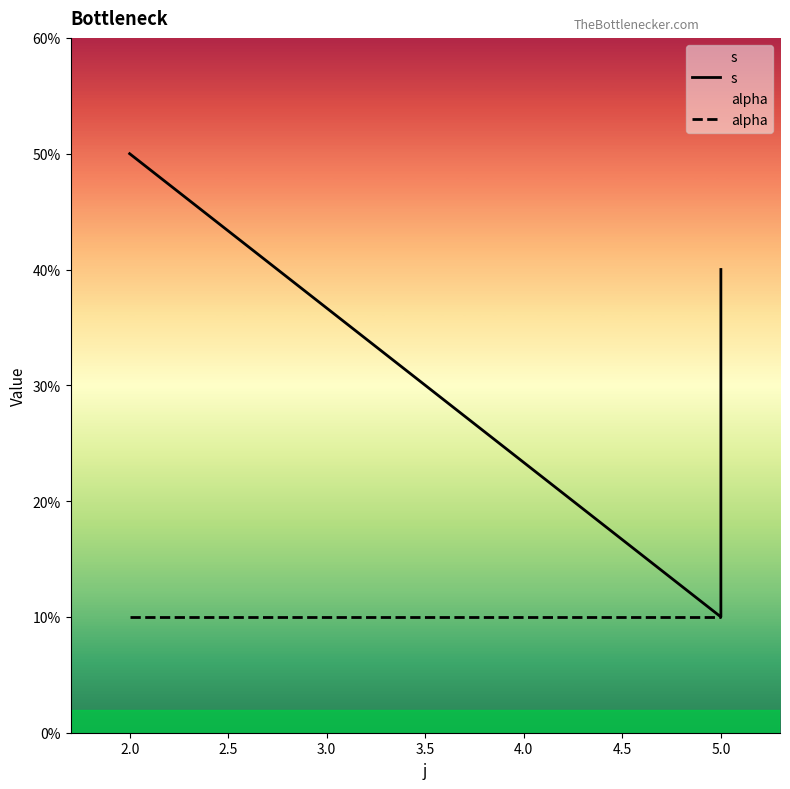

What are all the series names shown in the legend?

s, alpha